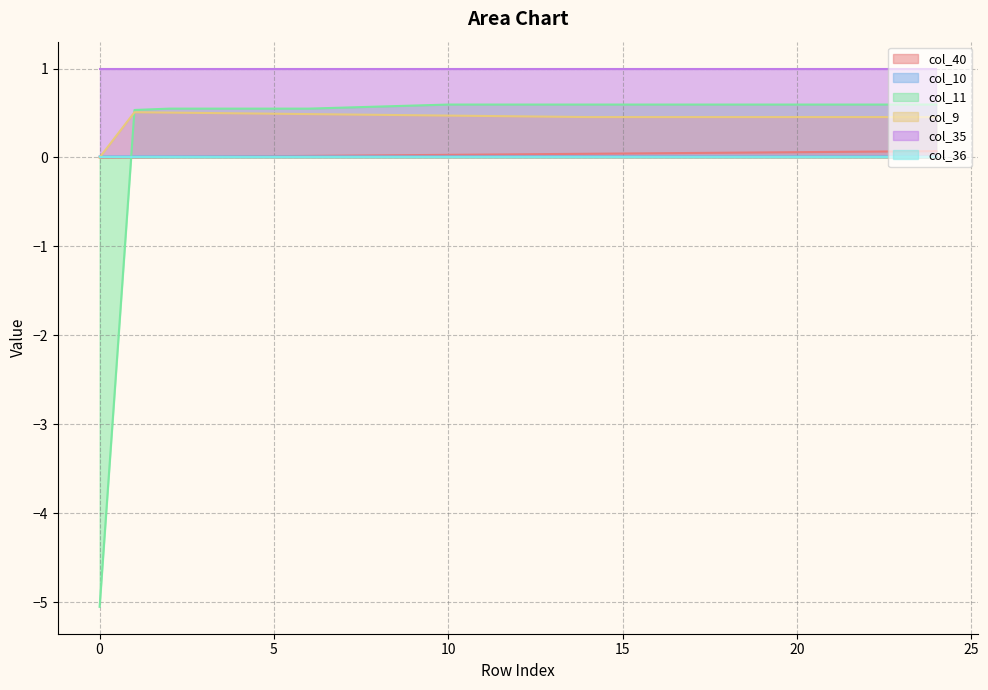

Which series has the widest spread of values?

col_11